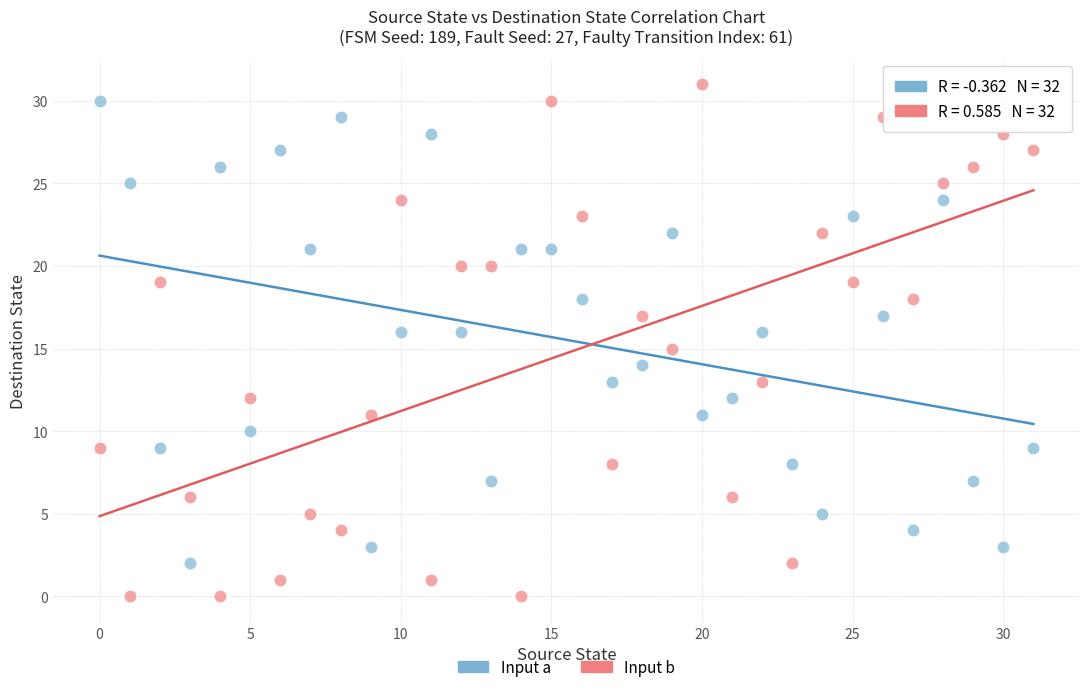

Across all data points, what is the range of Y values (max minus min)?

31